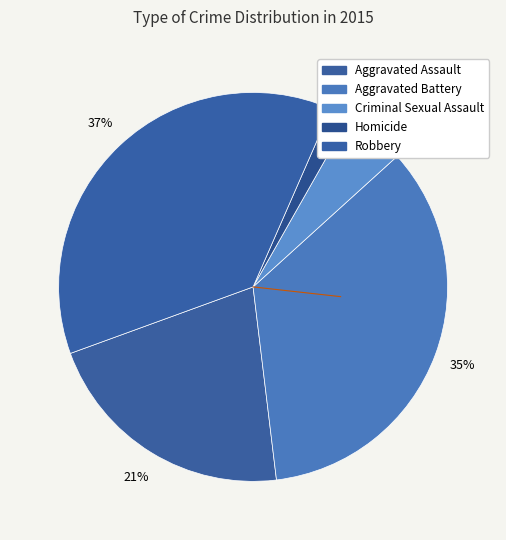

Which slice is the smallest?

Homicide